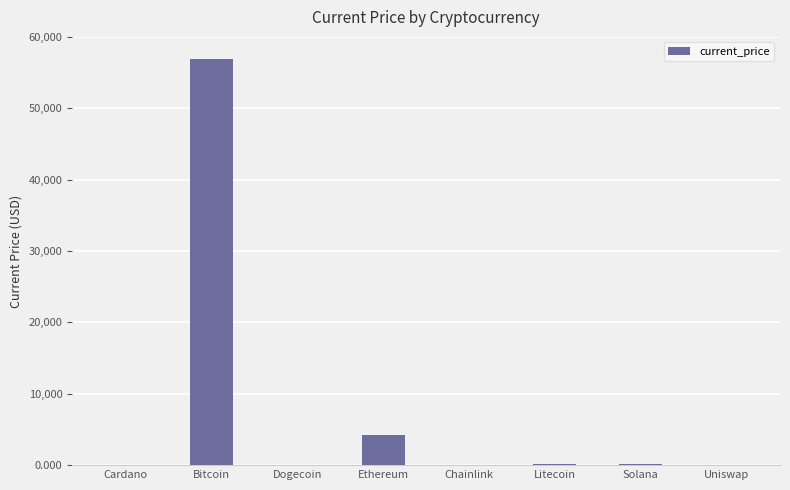

The chart shows a value of 85061.1 at Bitcoin. True or false?

False